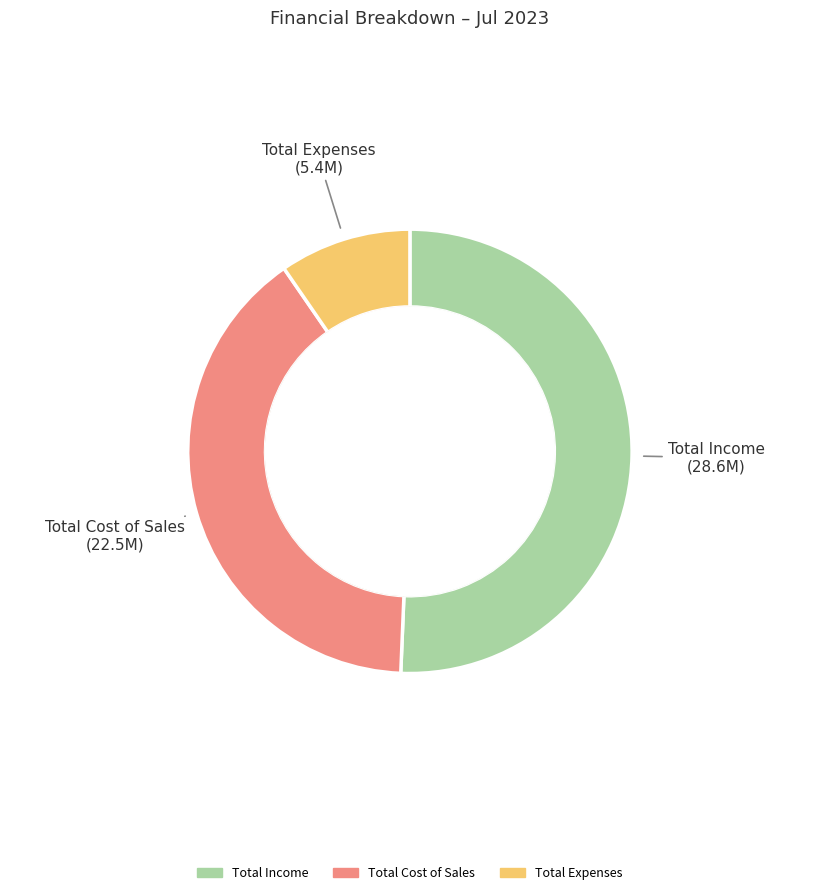

What is the largest slice in the pie chart?

Total Income